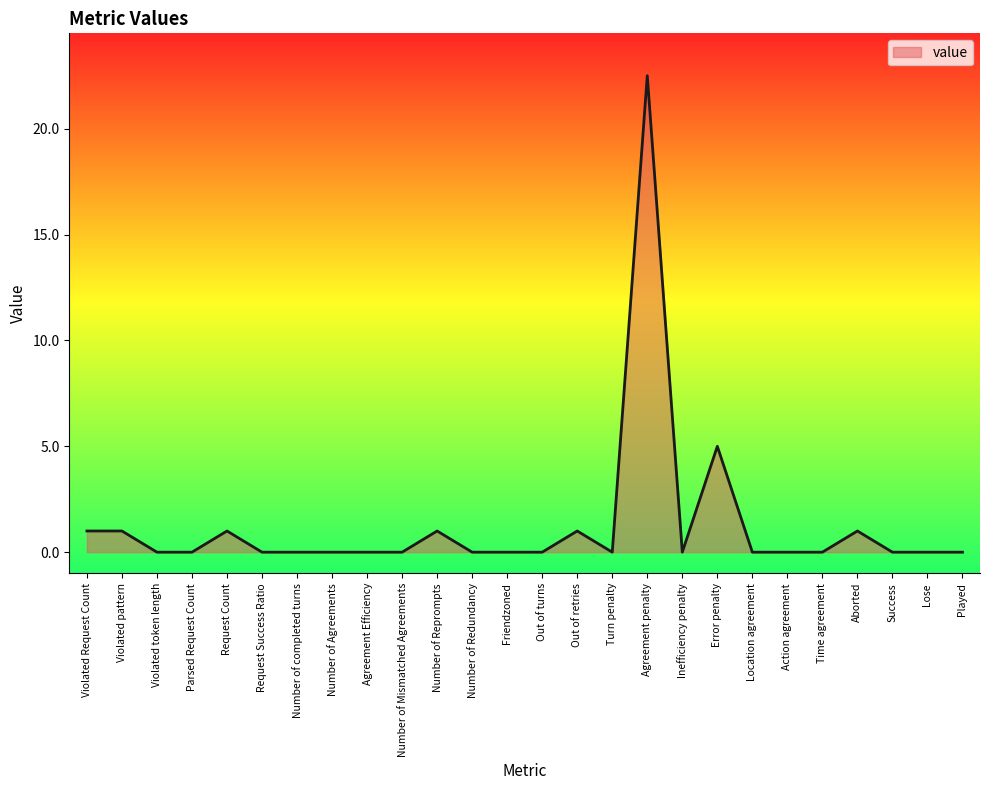

What is the average value?

1.3